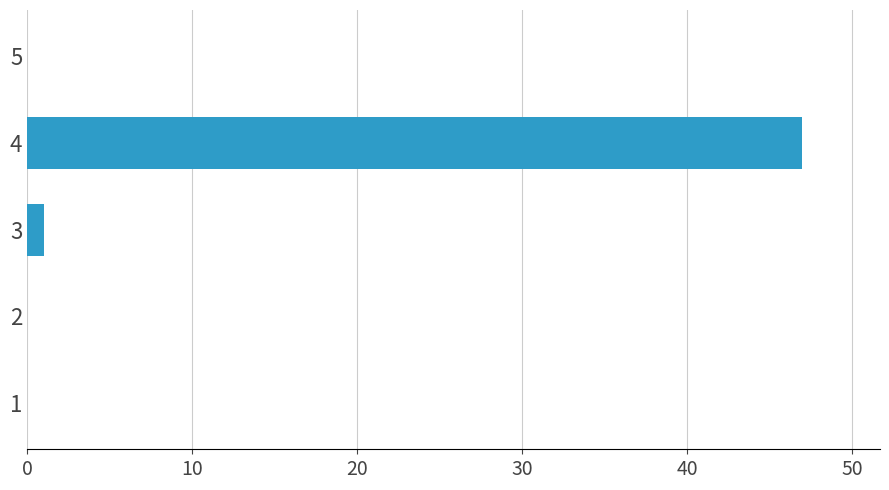

Count the number of data series in this chart.

1